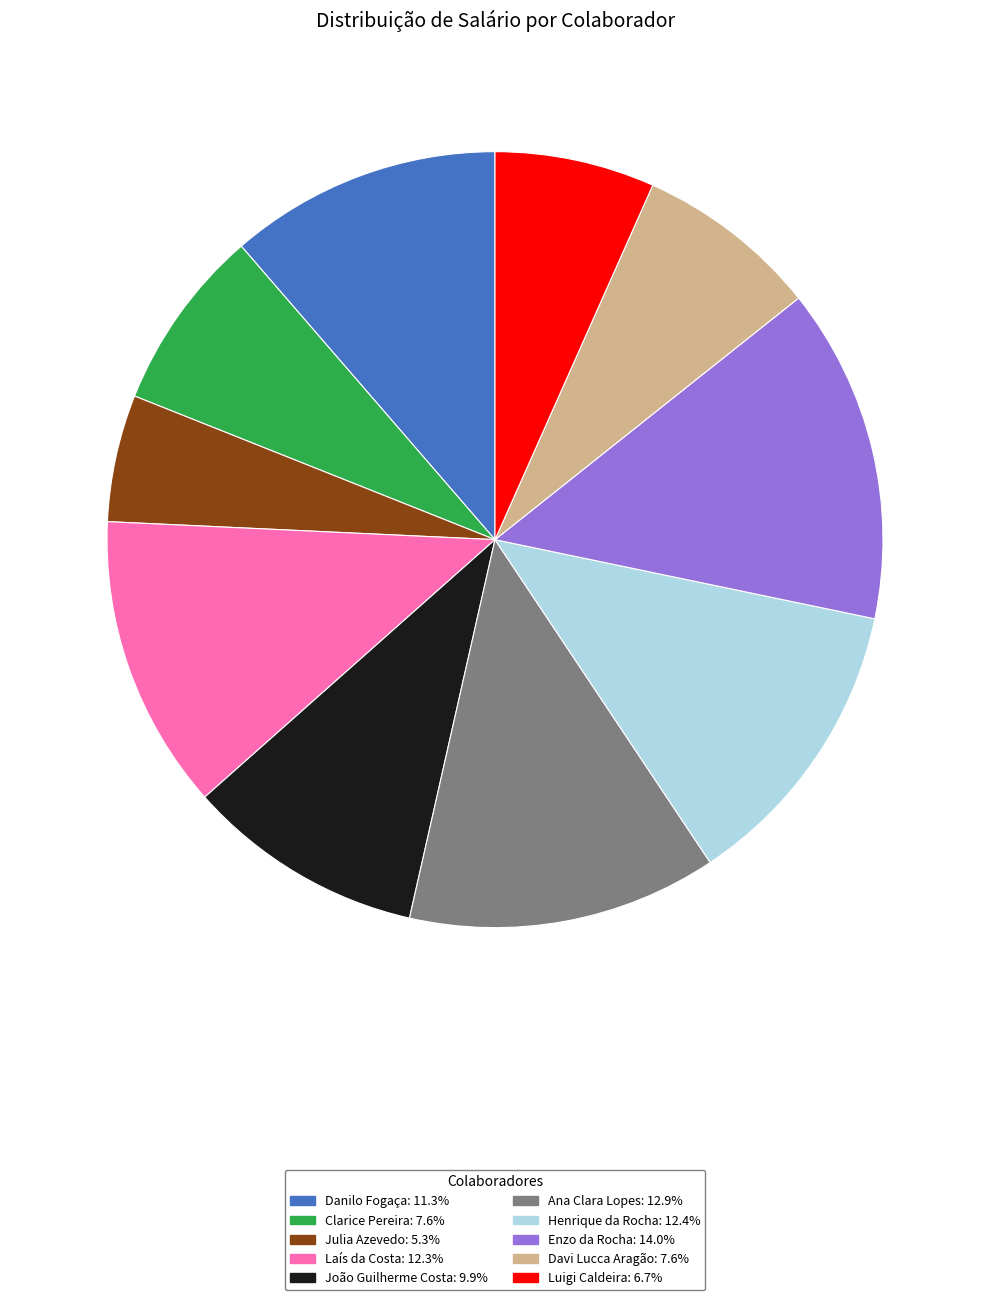

Count the number of slices in the pie.

10